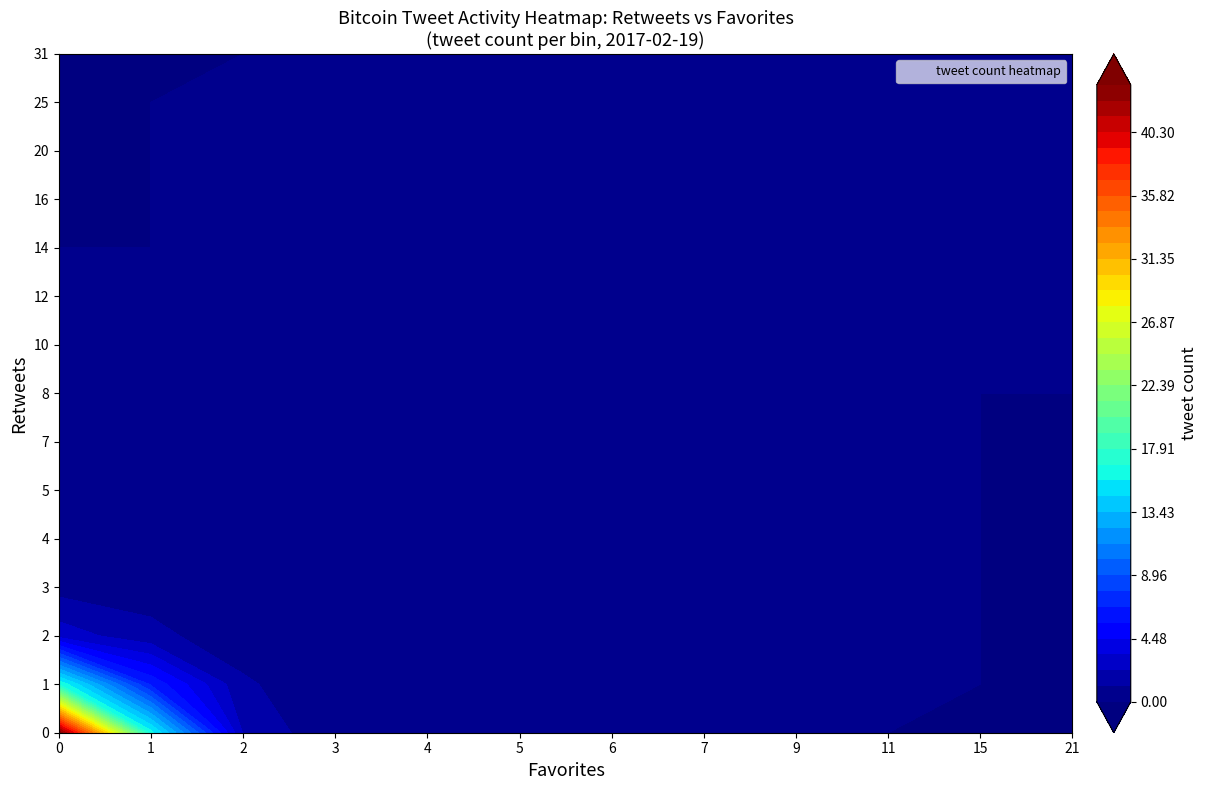

The value of 1_fav at 17 is 0. True or false?

True